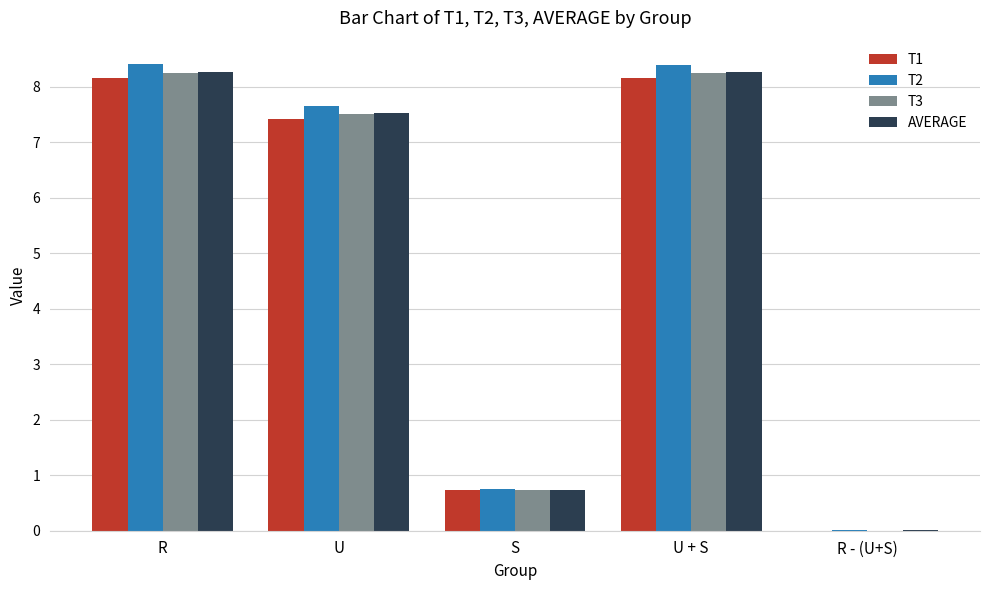

At which label is T1 closest to 4?

S